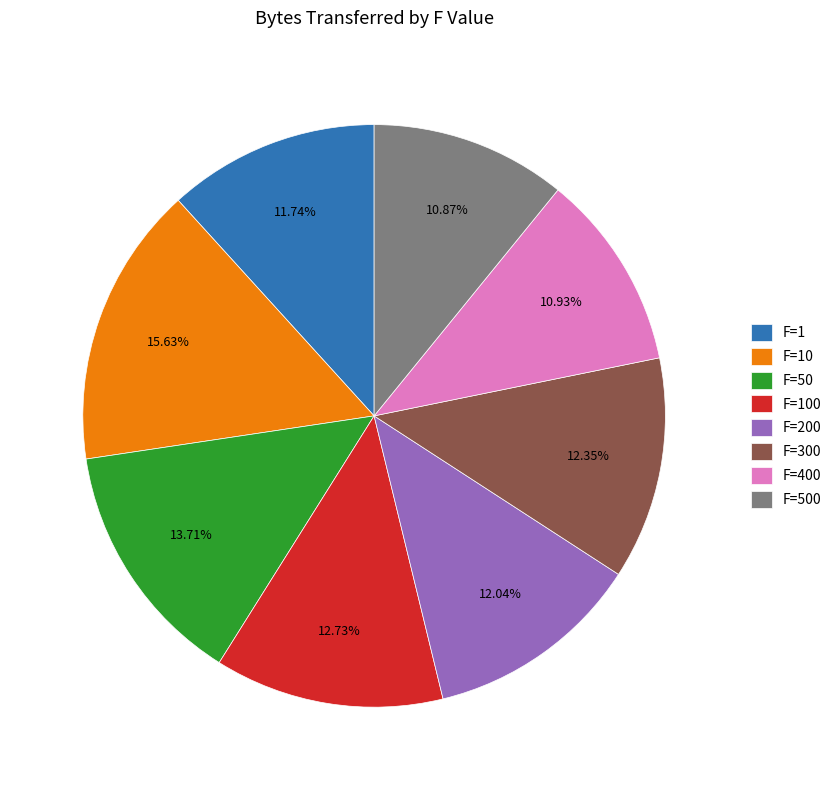

Count the number of slices in the pie.

8